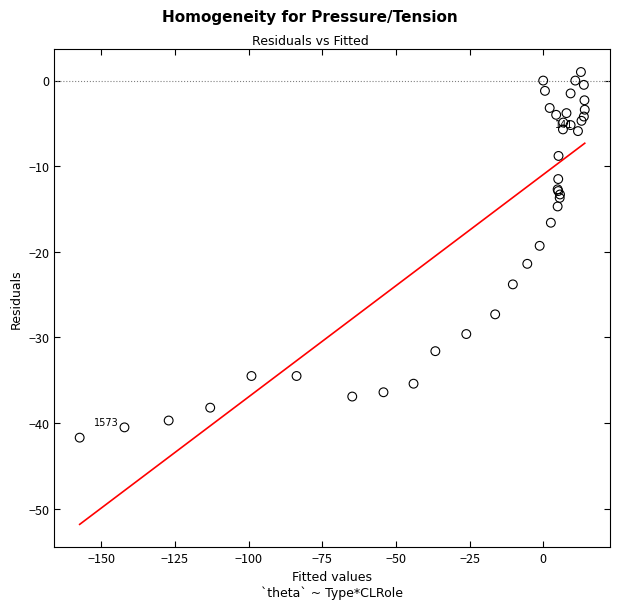

What Y value in the scatter plot is closest to -20?

-19.3